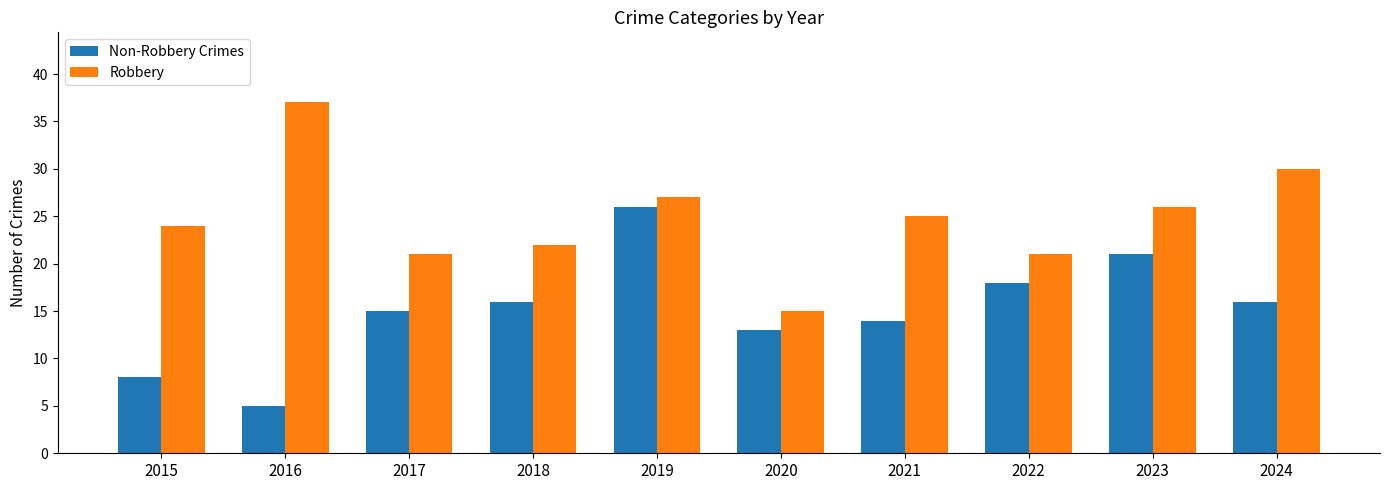

At how many categories does at least one series exceed 8?

10